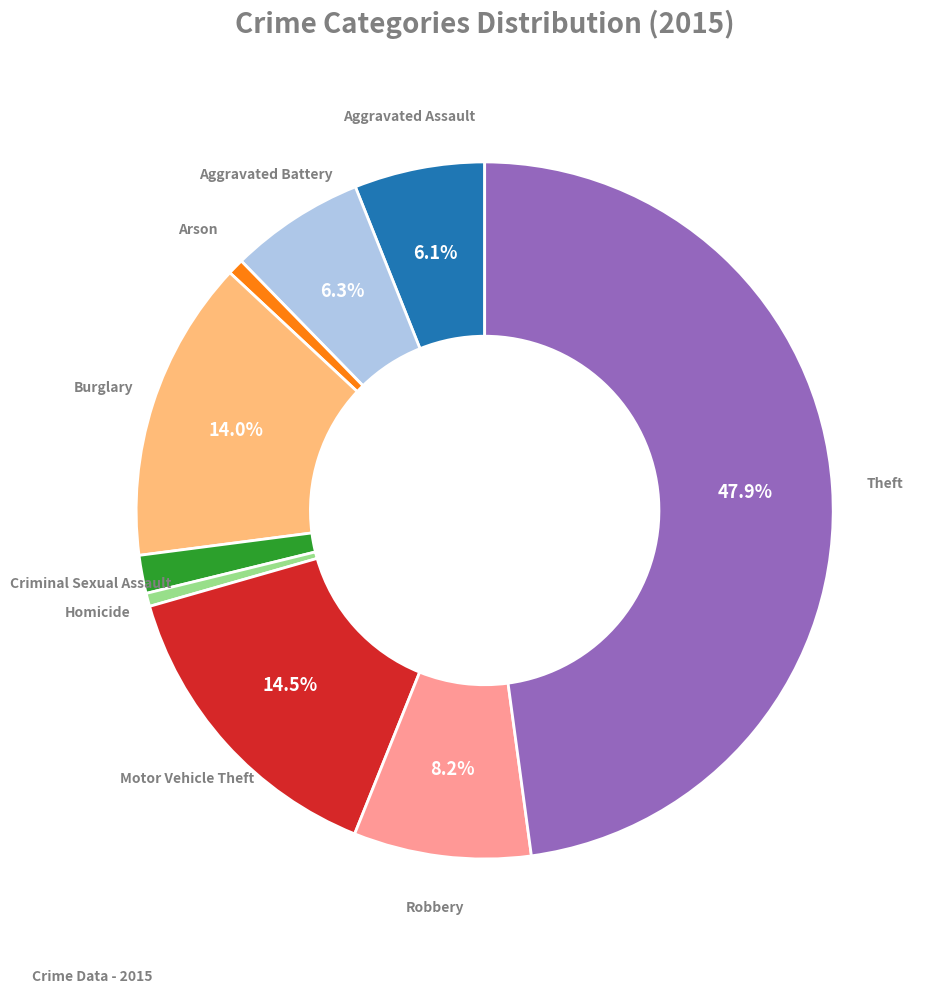

Is the sum of Arson and Theft greater than half?

No